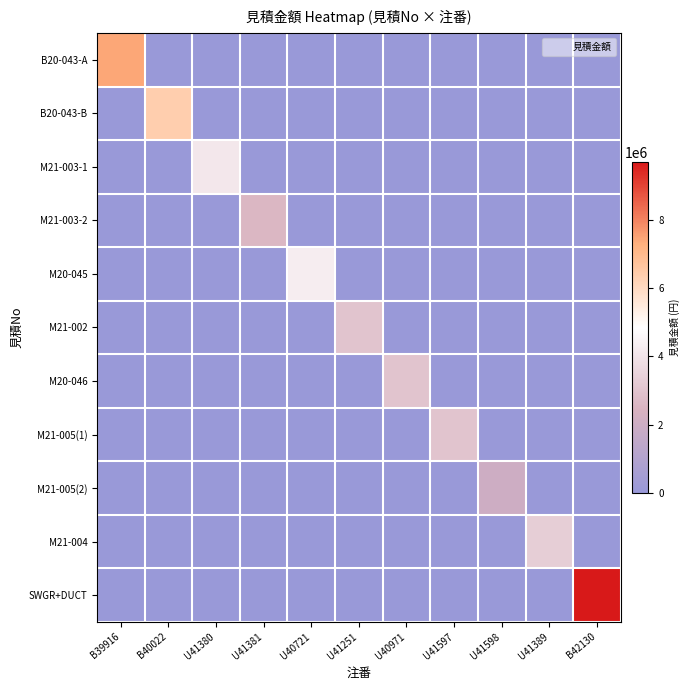

What is the spread (max minus min) of values at U41389?

3300000